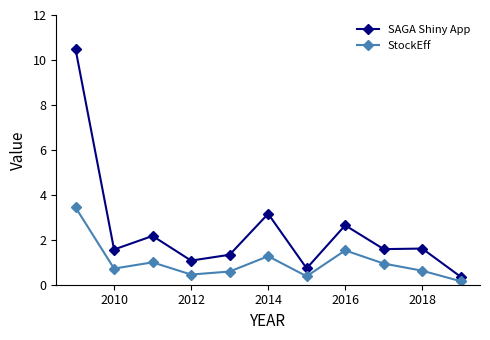

What is the minimum value shown in the chart?

0.2